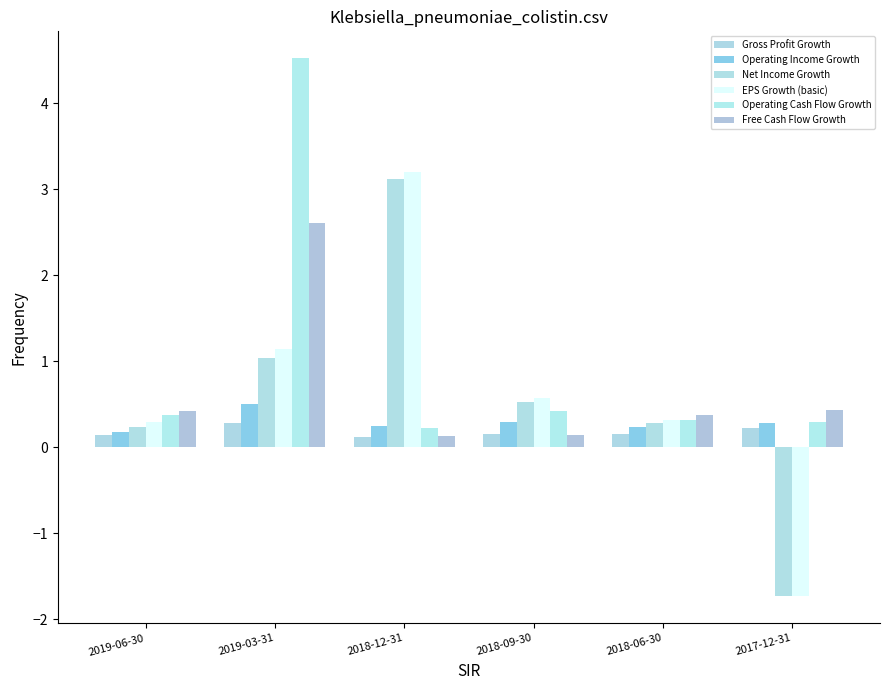

Does the chart contain any negative values?

Yes